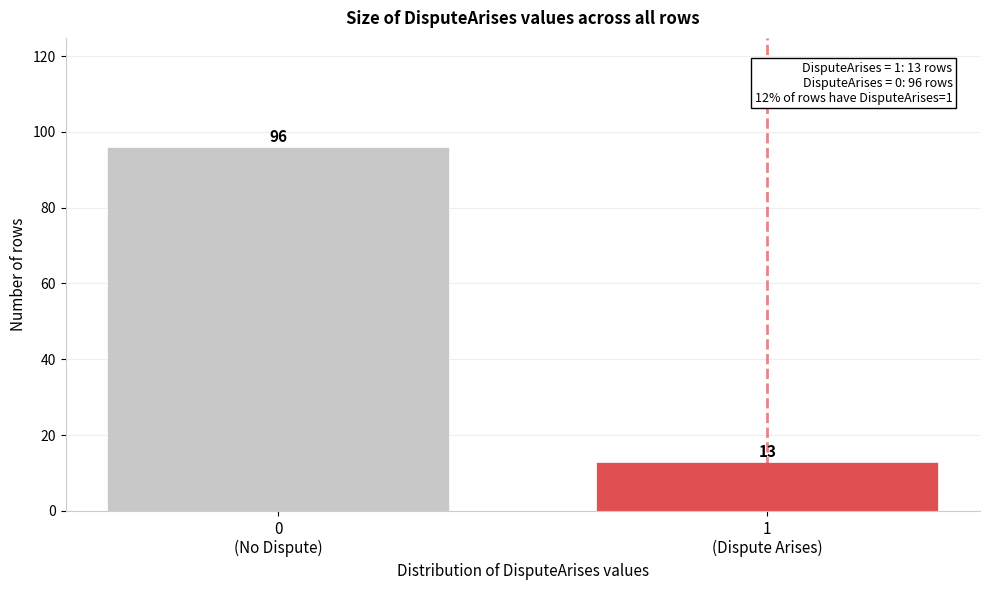

Reading left to right, extract all data points from this chart.

96	13